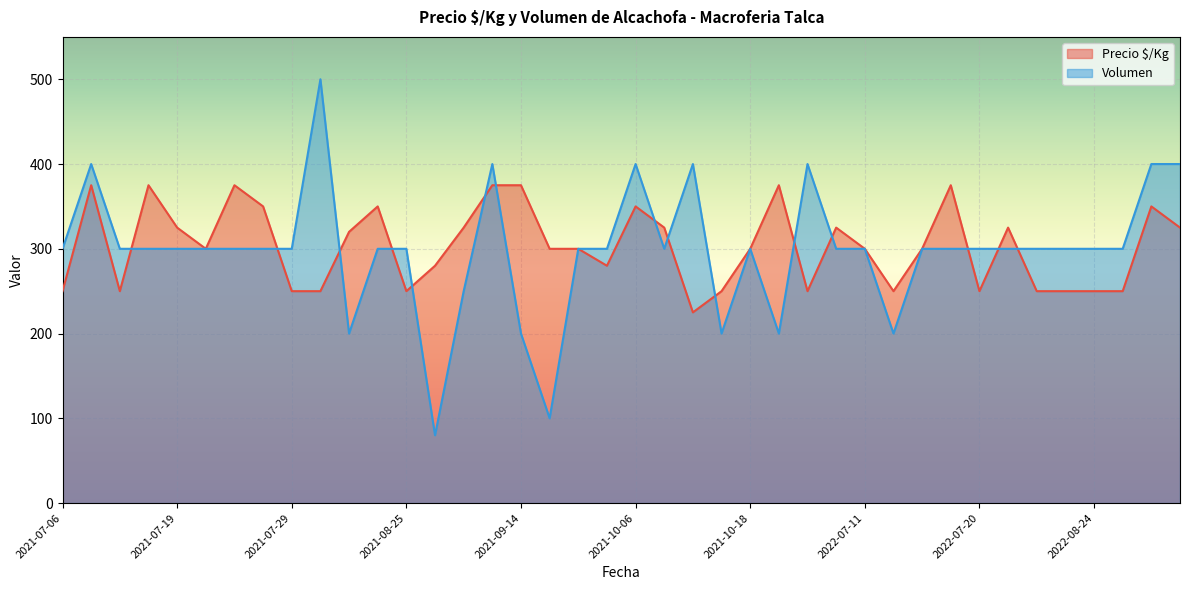

At how many categories does at least one series exceed 94?

40